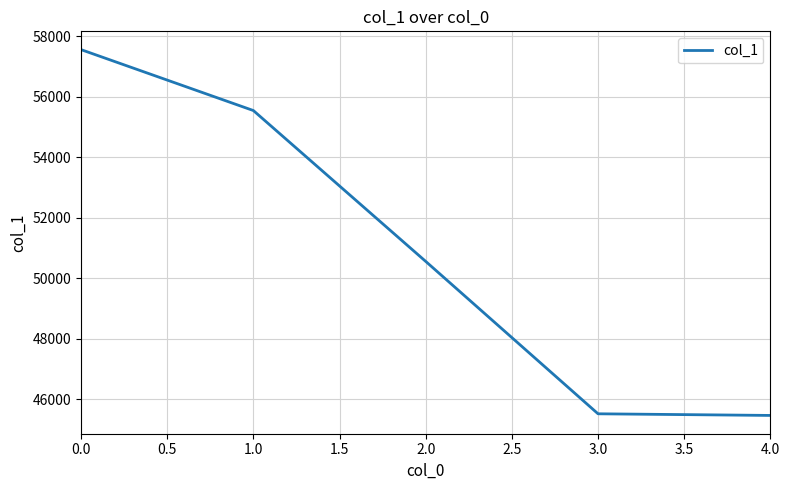

Is it true that the value at 4.0 is 23833?

False